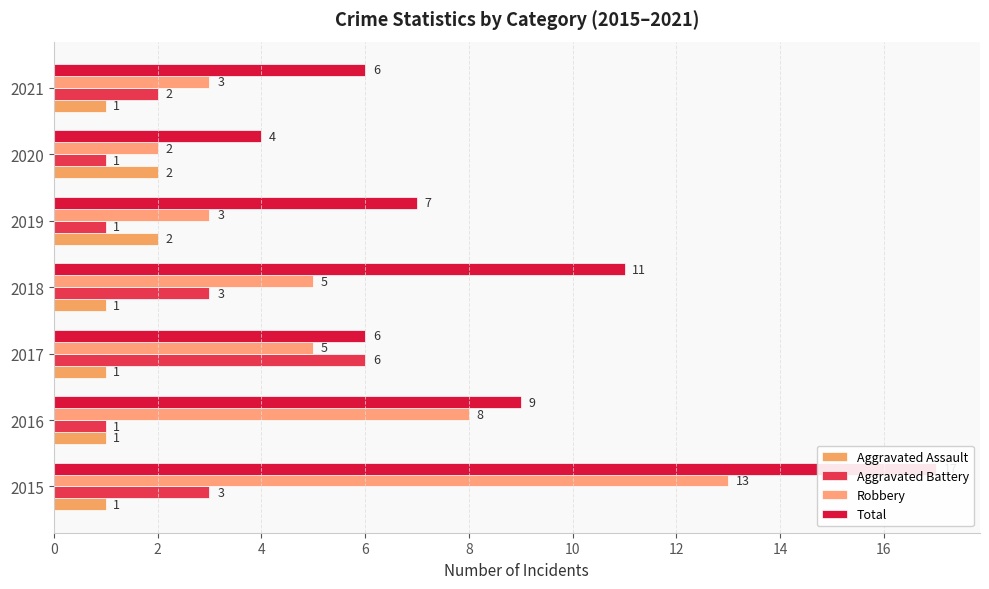

What is the smallest value displayed?

1